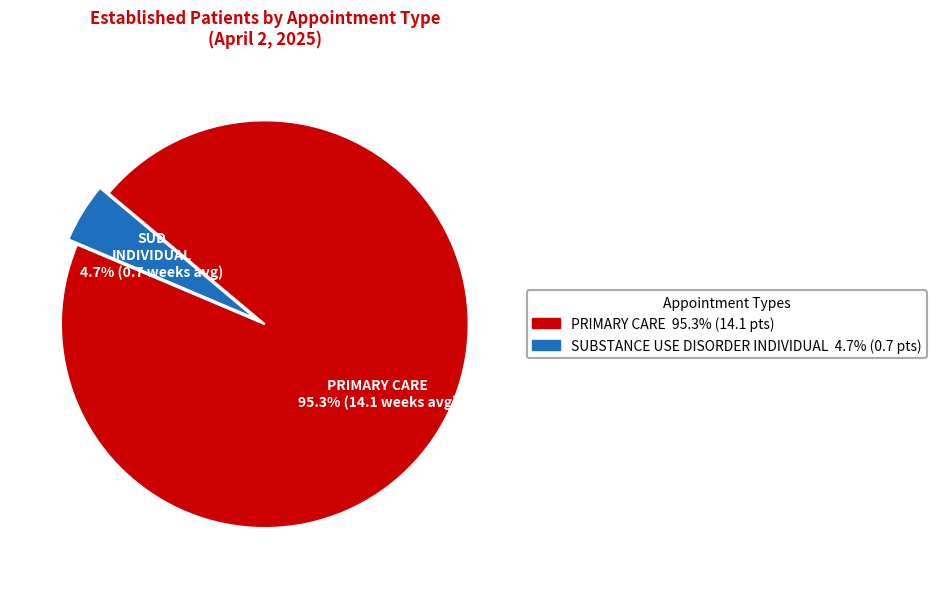

Is there a majority slice in this chart?

Yes